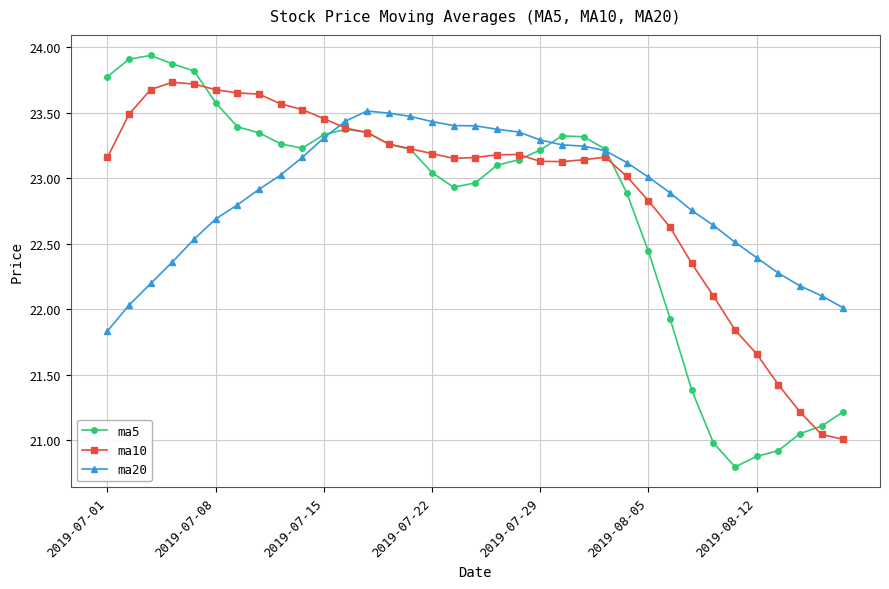

What is the average value of the ma10 series?

22.9